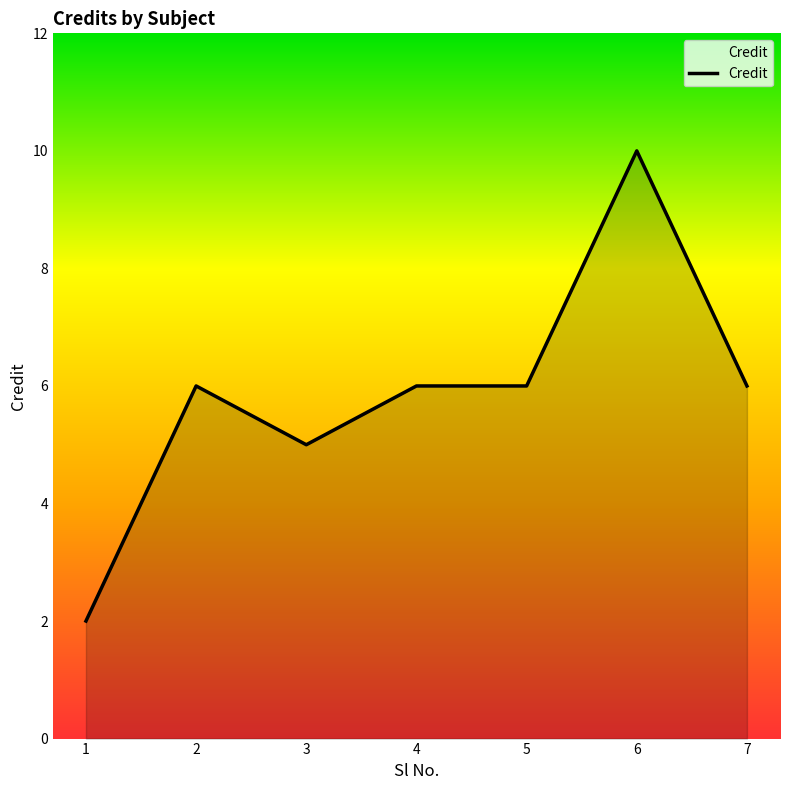

Where is the first local minimum?

3